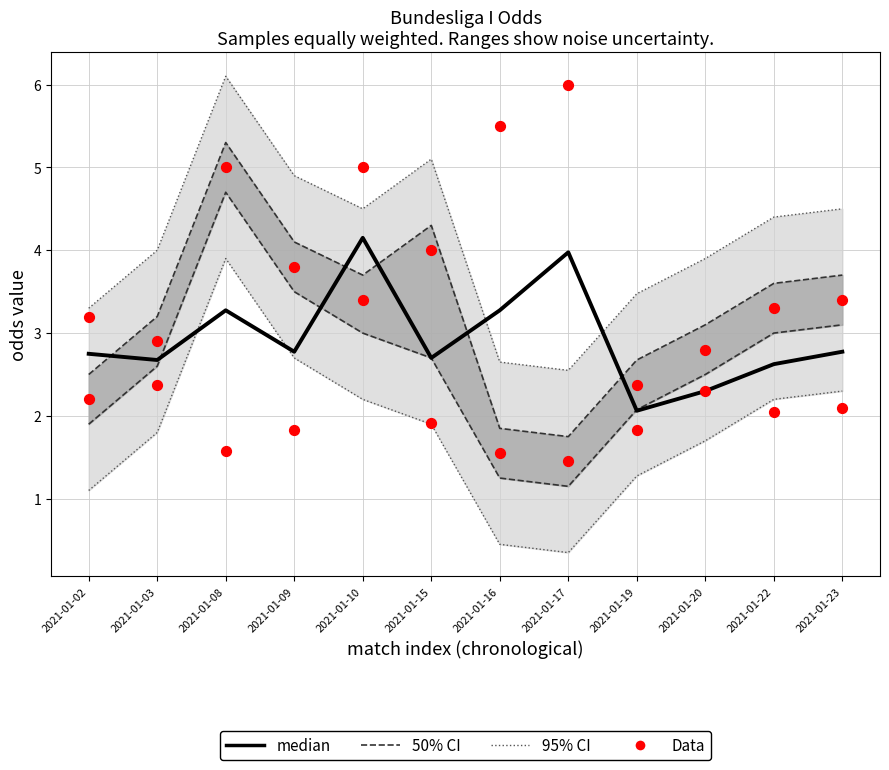

What are all the series names shown in the legend?

95% CI, 50% CI, median, Data